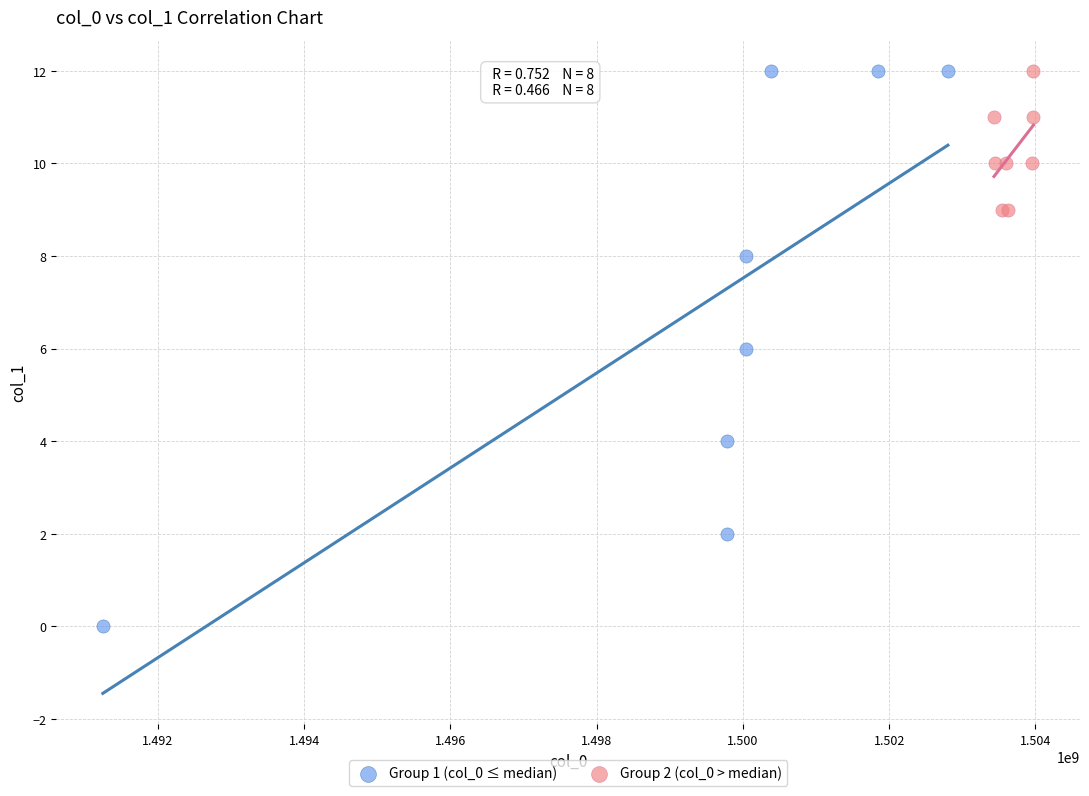

Which series reaches the minimum Y coordinate?

Group 1 (col_0 ≤ median)